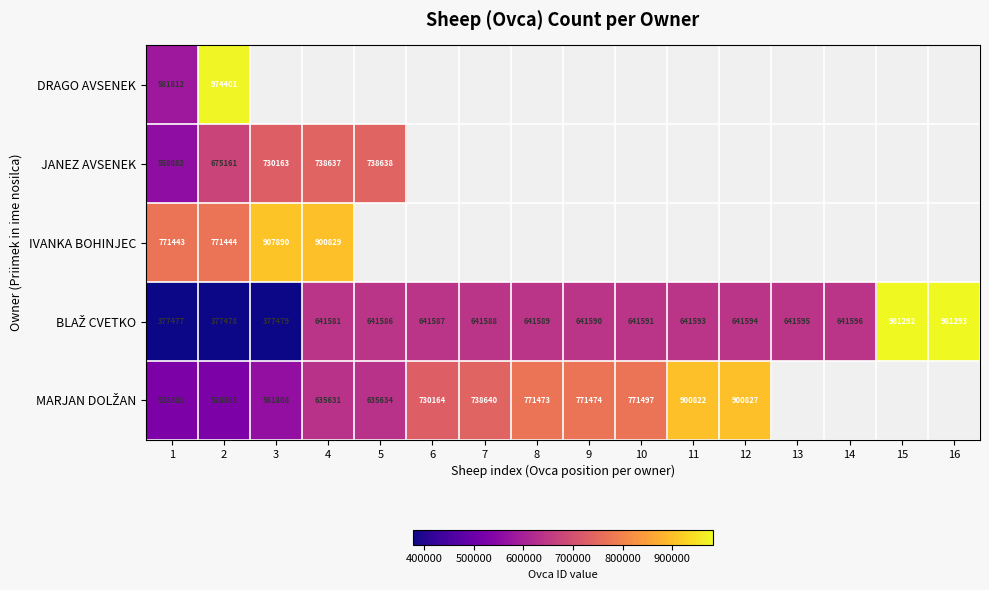

True or false: IVANKA BOHINJEC has a value of 771443 at 1.

True